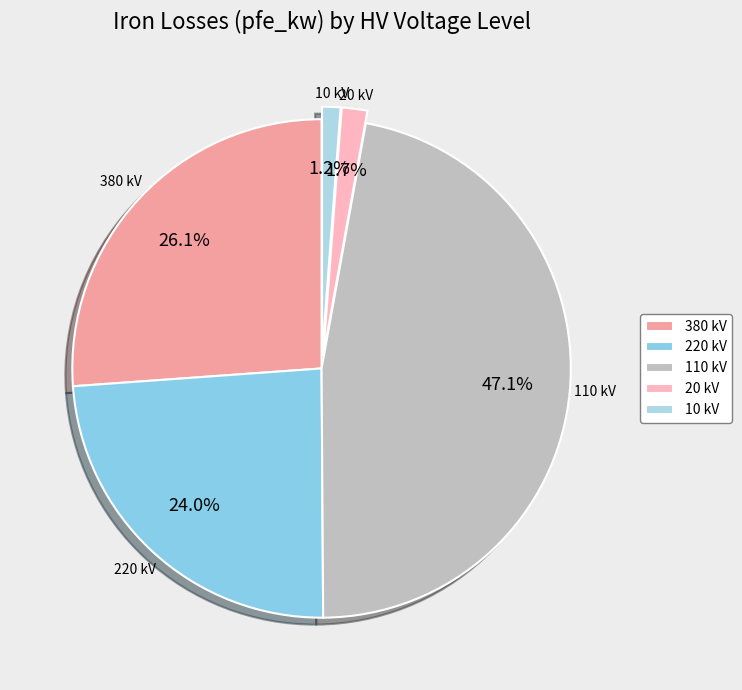

Does any single category account for the majority?

No